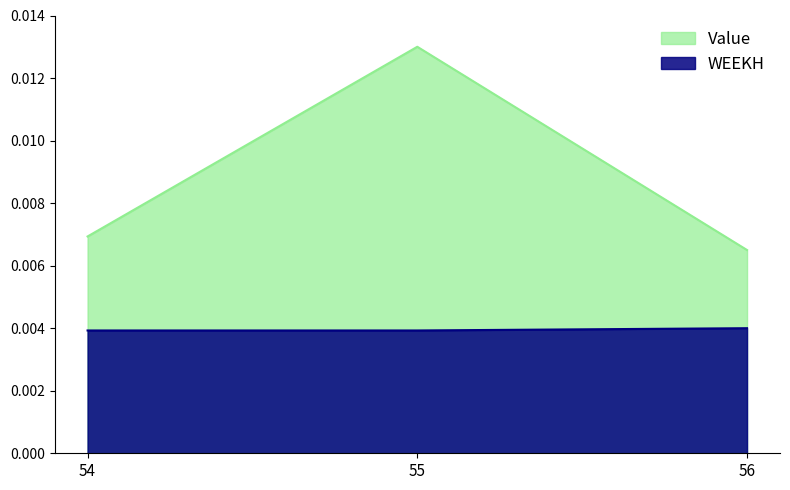

How many lines are shown in the chart?

2